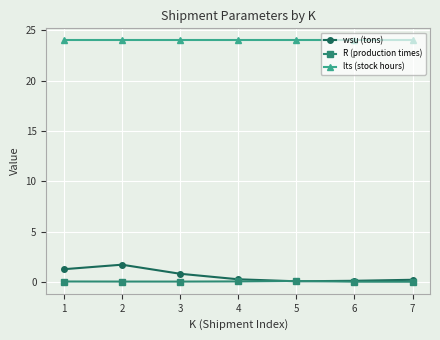

The wsu (tons) series shows 0.7 at 2. True or false?

False